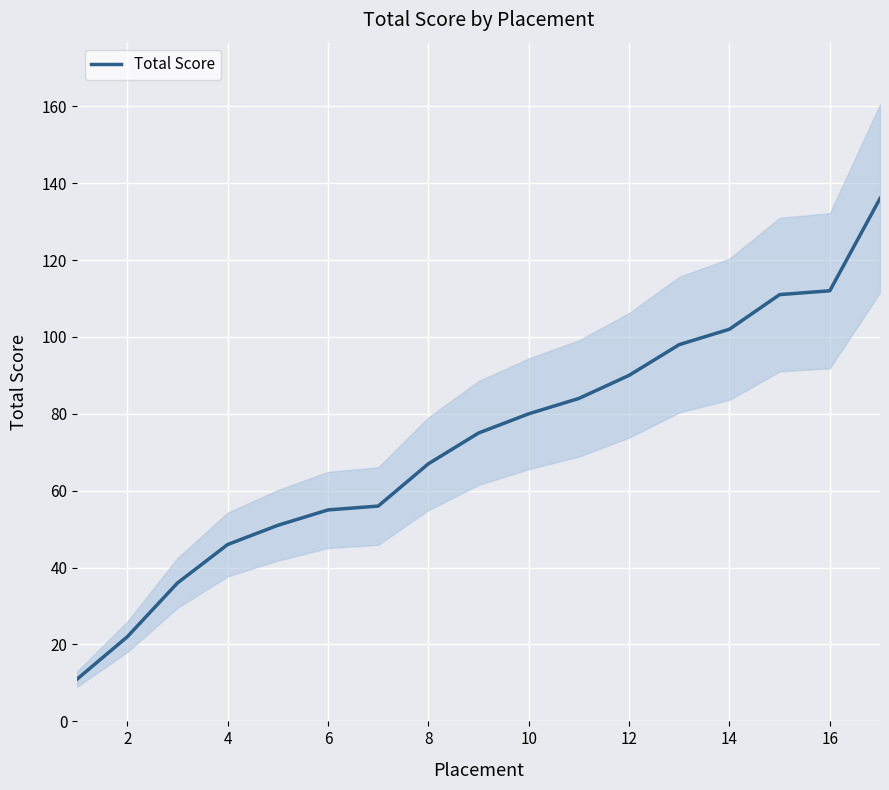

Count the number of data series in this chart.

1